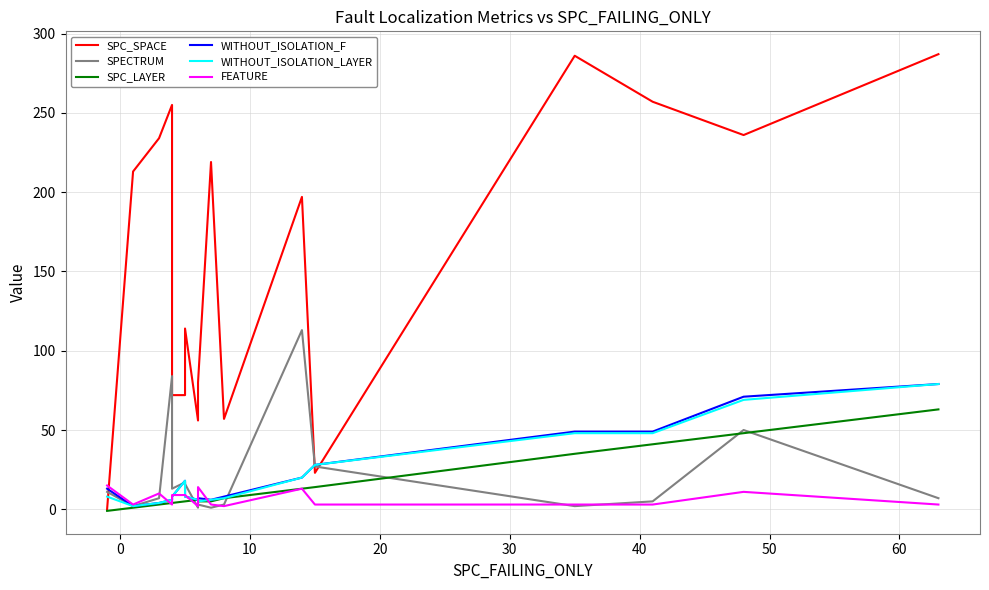

How many interior local peaks does the SPC_LAYER series have?

1